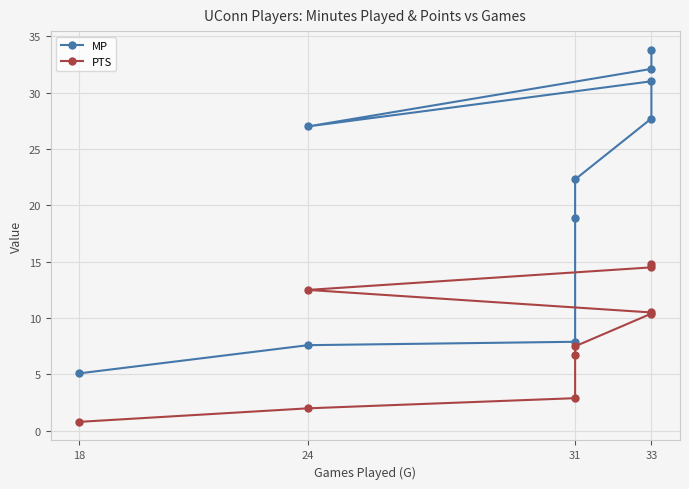

The value of MP at 31 is 6.8. True or false?

False